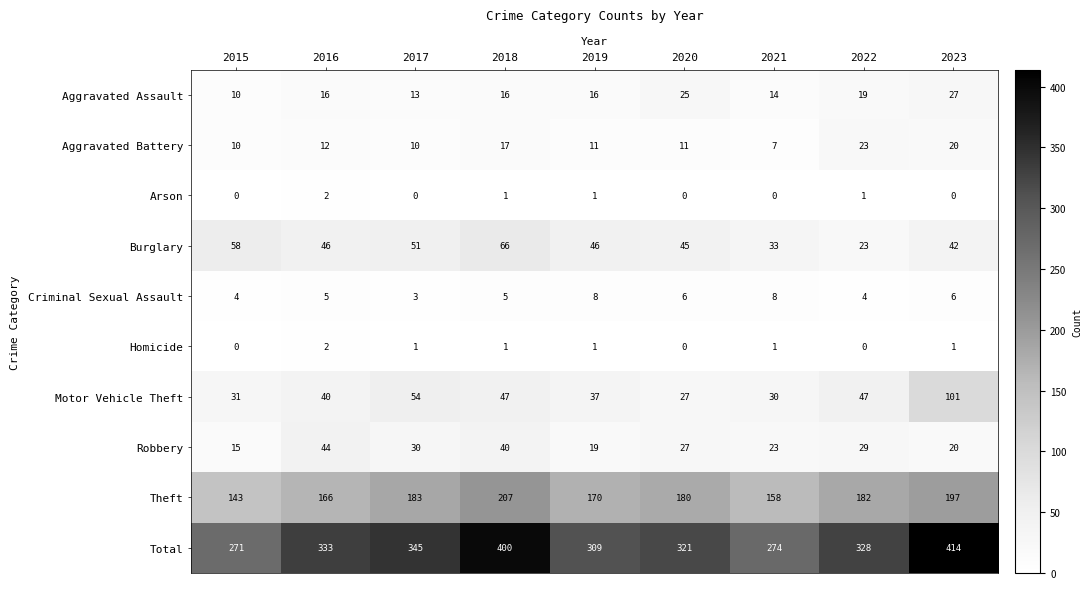

What is the average value of the Robbery series?

27